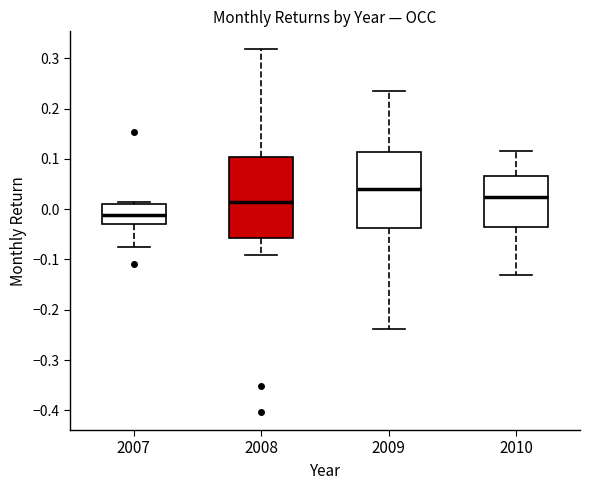

Reading left to right, read every box against the y-axis: the position of its median line, the range the box covers, and the ends of its whiskers. The values are not printed on the chart, so give them approximately, as read against the axis.

2007: median -0.01, box -0.03 to 0.01, whiskers -0.08 to 0.01 (just above the box's upper edge)
2008: median 0.01, box -0.06 to 0.10, whiskers -0.09 to 0.32
2009: median 0.04, box -0.04 to 0.11, whiskers -0.24 to 0.23
2010: median 0.03, box -0.03 to 0.07, whiskers -0.13 to 0.11